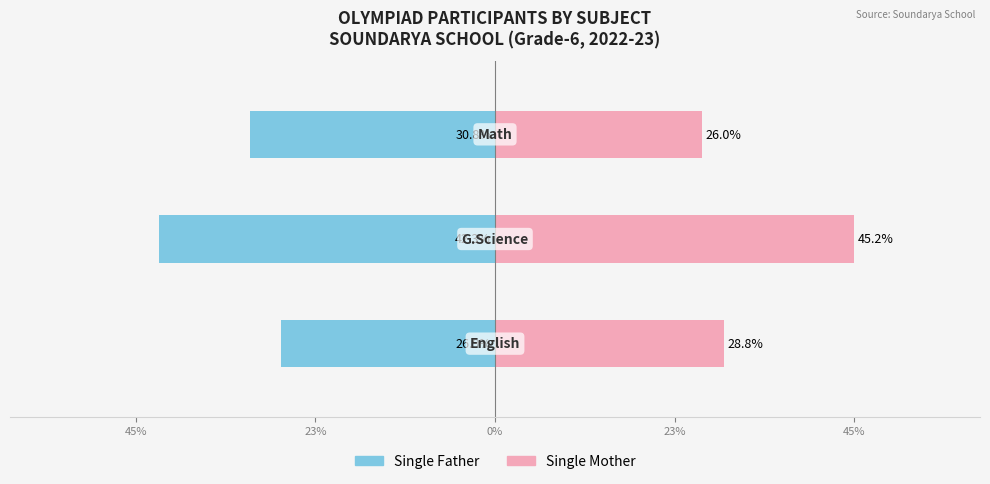

How many bars are there in total?

6